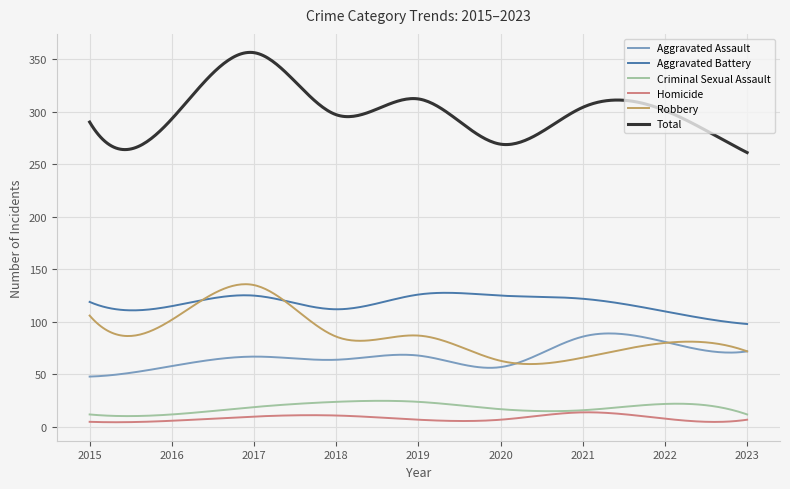

True or false: Total and Homicide cross at least once.

False